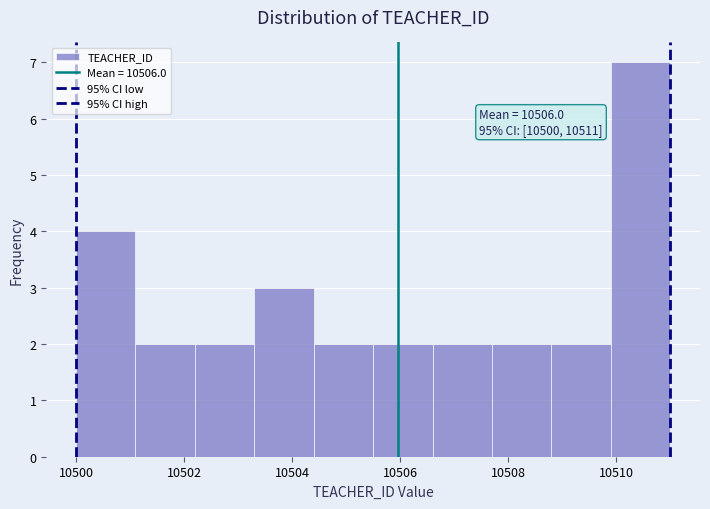

Which range on the x-axis has the tallest bar?

10509.9 to 10511.0